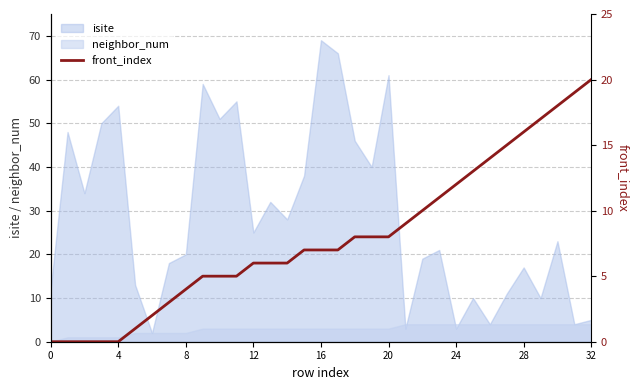

What is the sum of the values at 9 and 23?

16